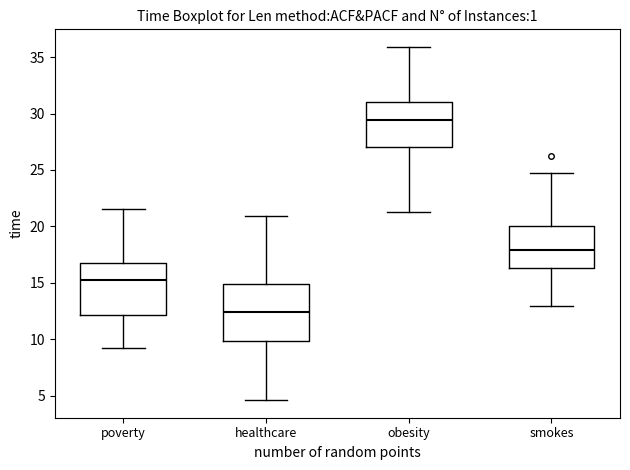

Which box's median line is the highest?

obesity